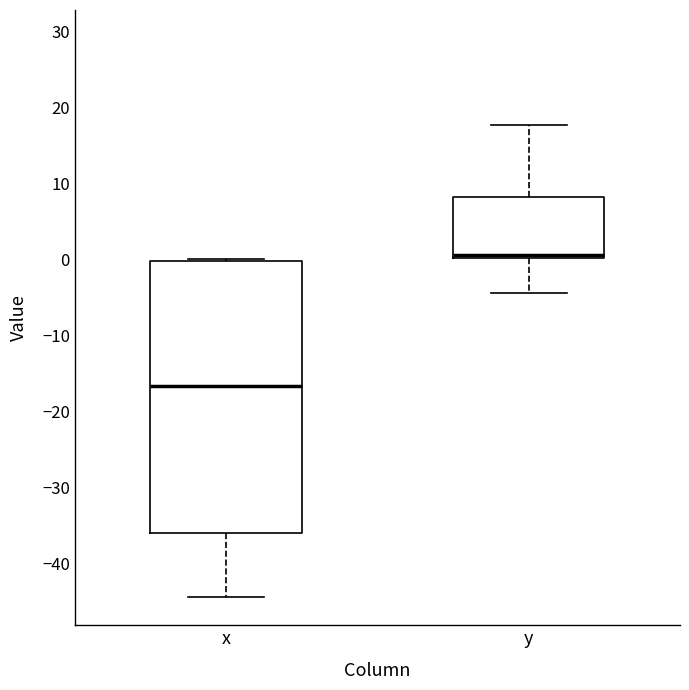

Reading left to right, transcribe this box plot: for each box, give where its median line is, the range the box spans, and where its two whiskers end, as read against the y-axis. The values are not printed on the chart, so give them approximately, as read against the axis.

x: median -17, box -36 to 0, whiskers -44 to 0
y: median 1, box 0 to 8, whiskers -4 to 18